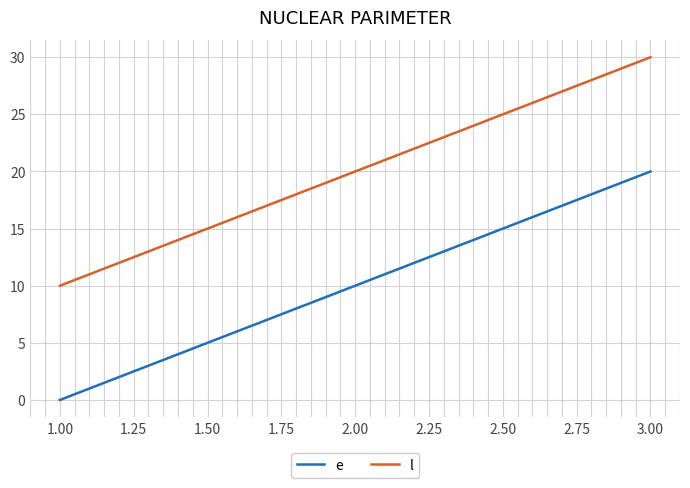

Count the e values in the range 0 to 20.

3